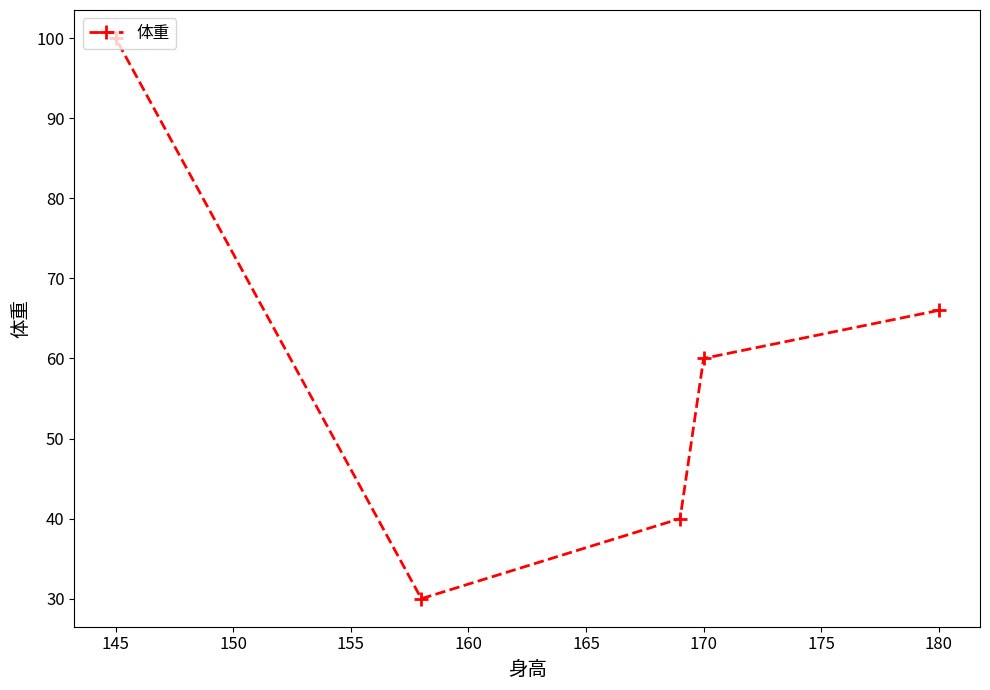

At which label is the value closest to 65?

180